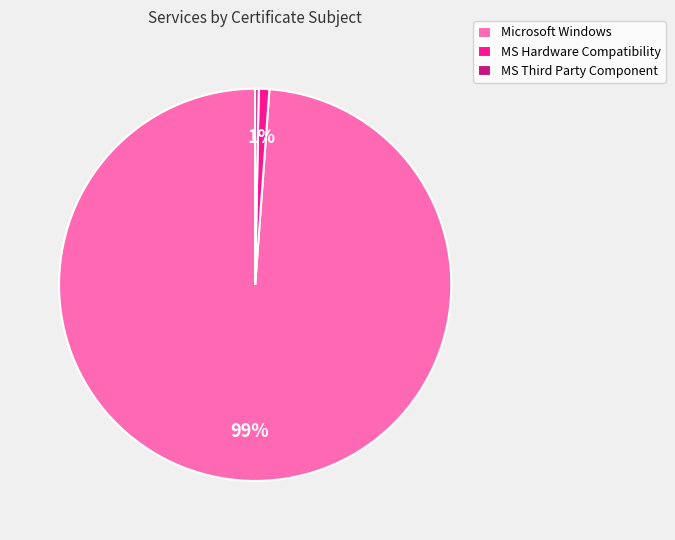

Which slice is the largest?

Microsoft Windows